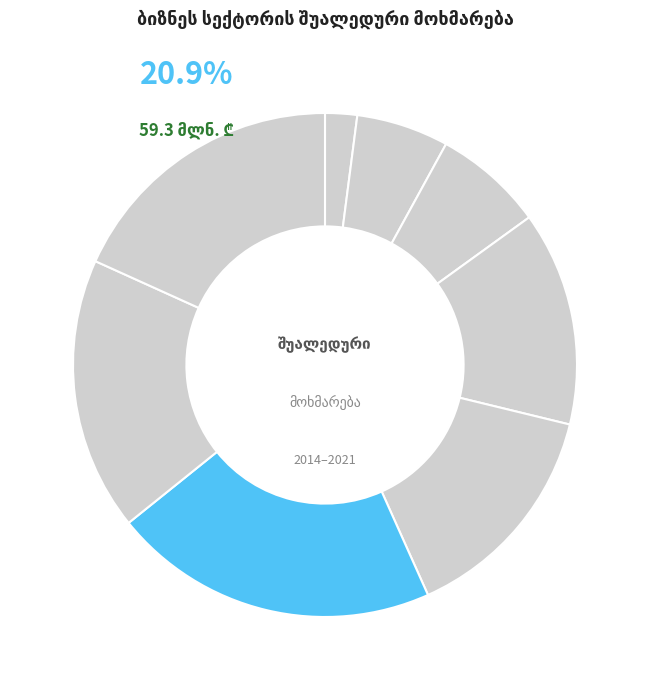

Which slice is the largest?

2019